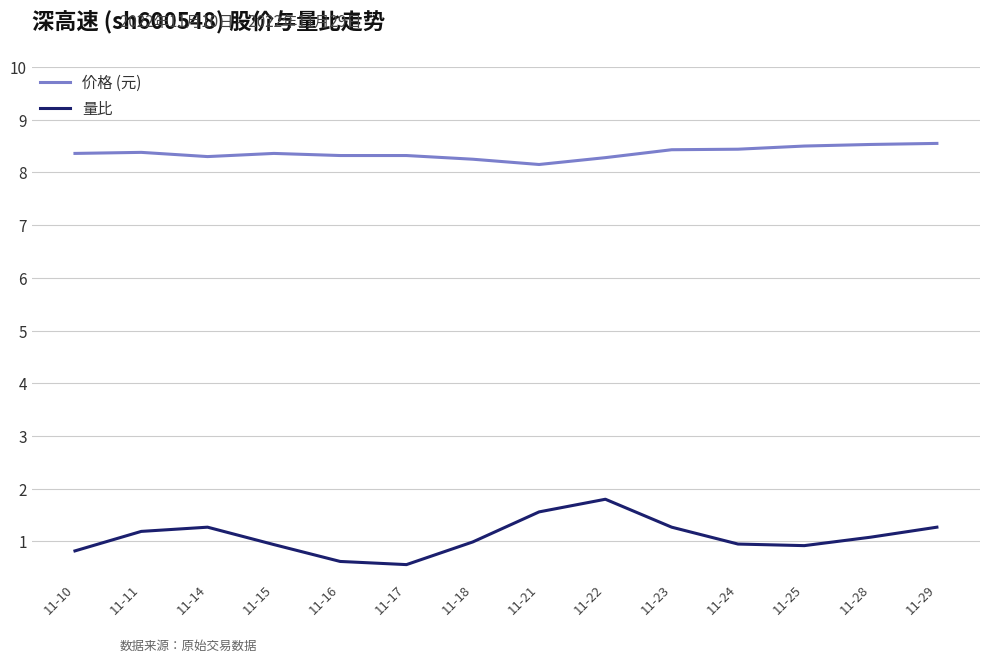

The 价格 (元) series shows 13.1 at 11-22. True or false?

False